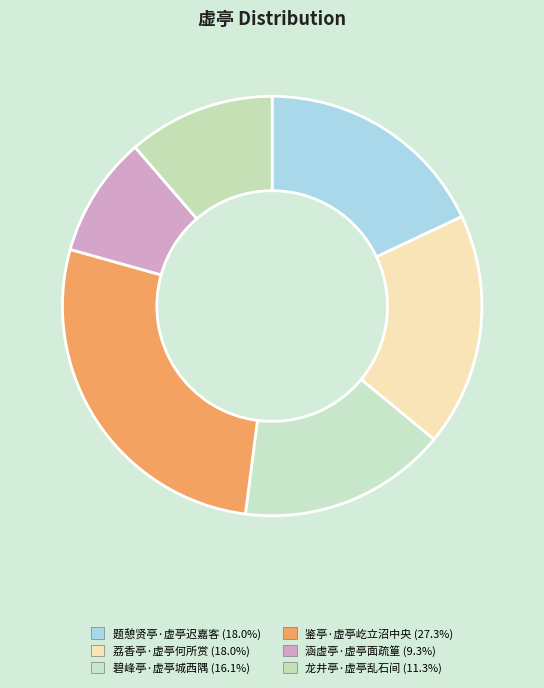

How many slices are in this pie chart?

6